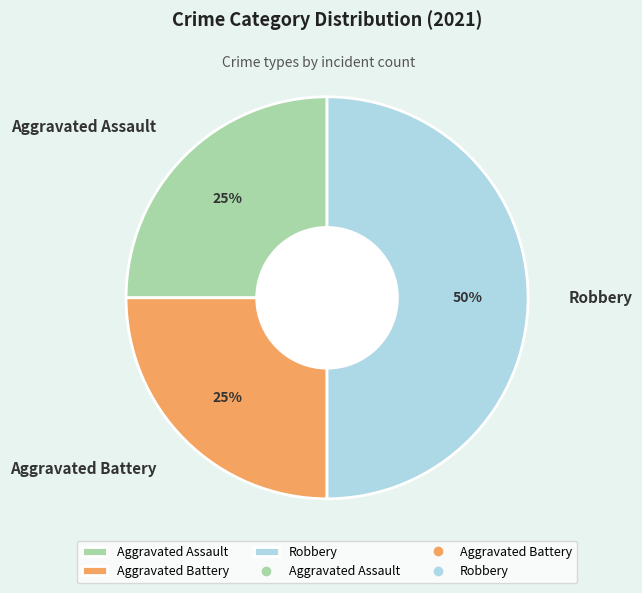

Does Aggravated Battery represent more than half of the total?

No